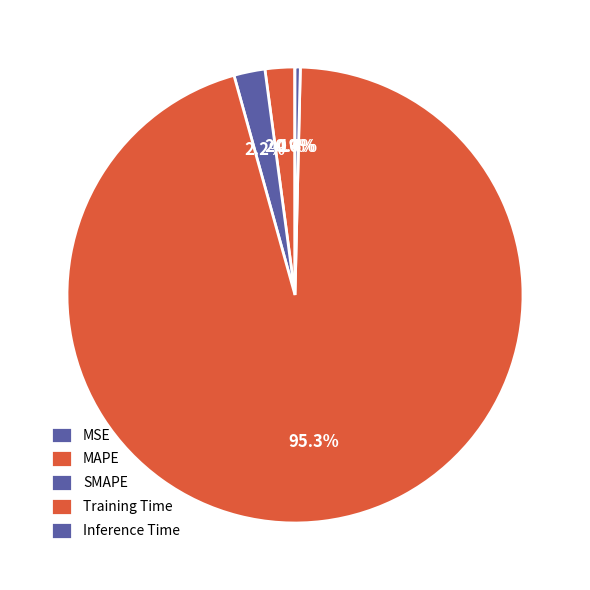

What percentage do MSE and Inference Time together represent?

0.4%